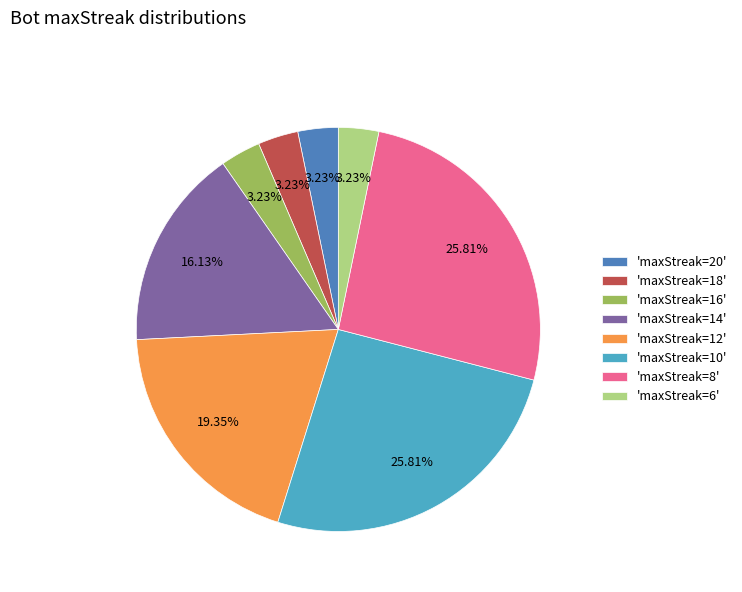

Combined, do 'maxStreak=6' and 'maxStreak=12' account for over 50%?

No